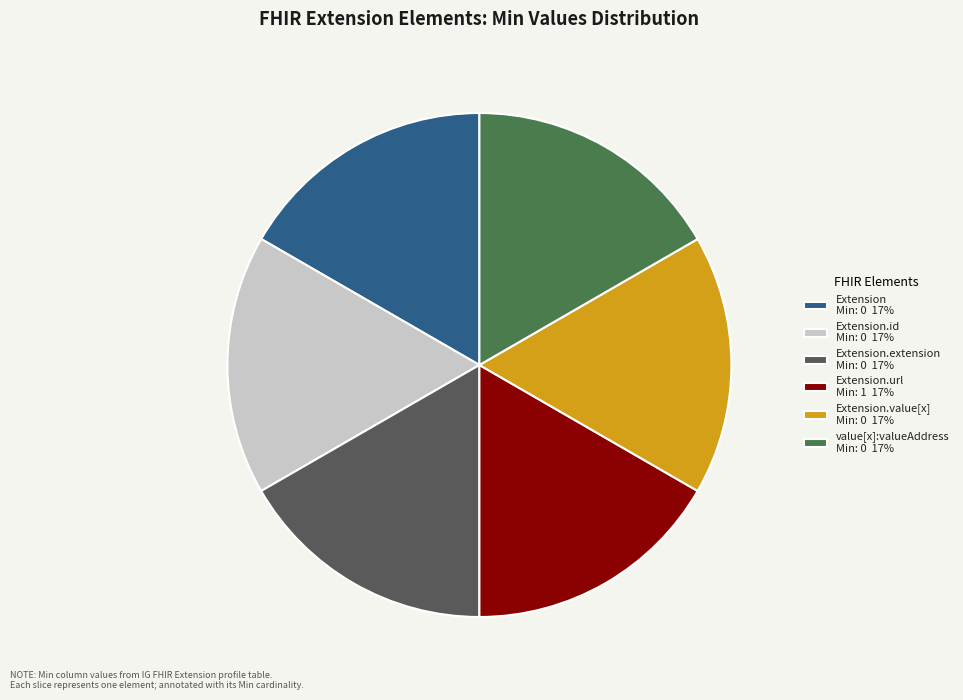

Which category has the smallest portion of the pie?

Extension